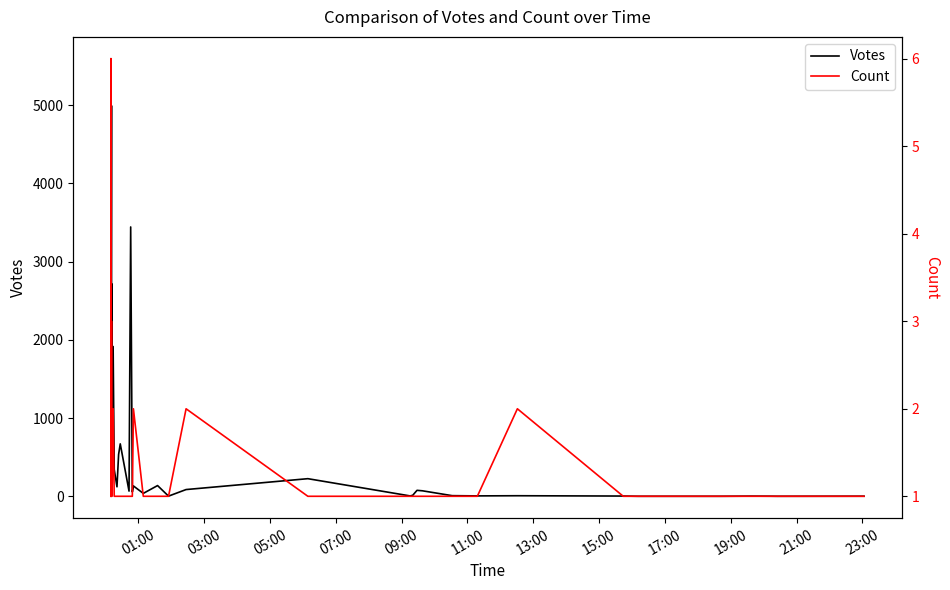

How many lines are shown in the chart?

2